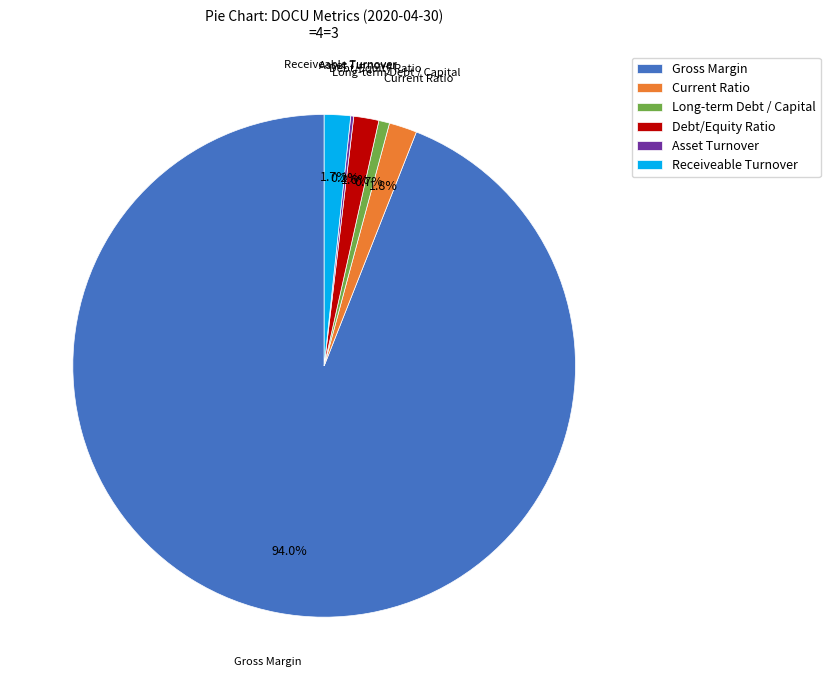

Combined, do Long-term Debt / Capital and Gross Margin account for over 50%?

Yes